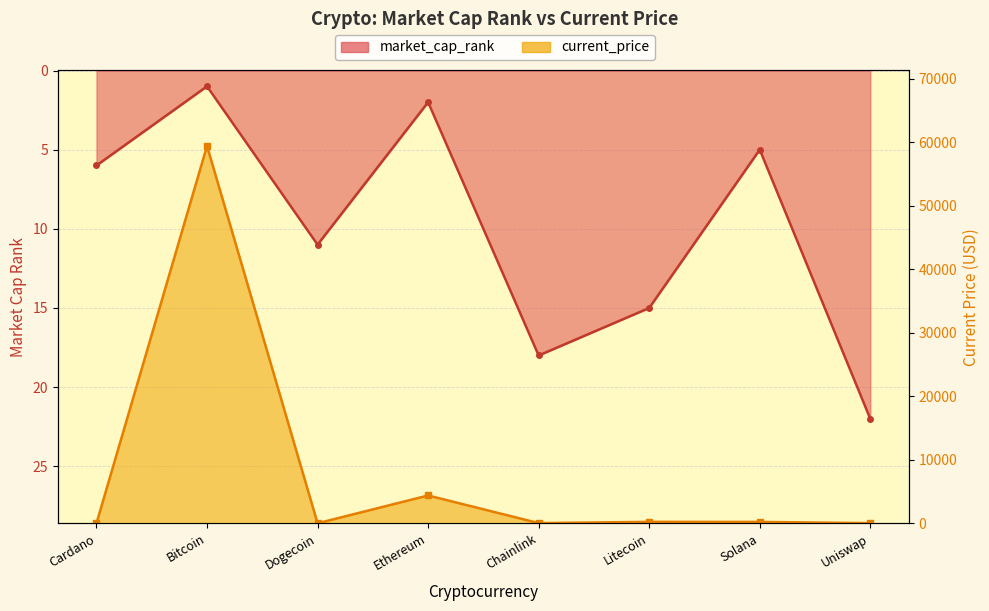

Read the market_cap_rank value at Bitcoin.

1.0